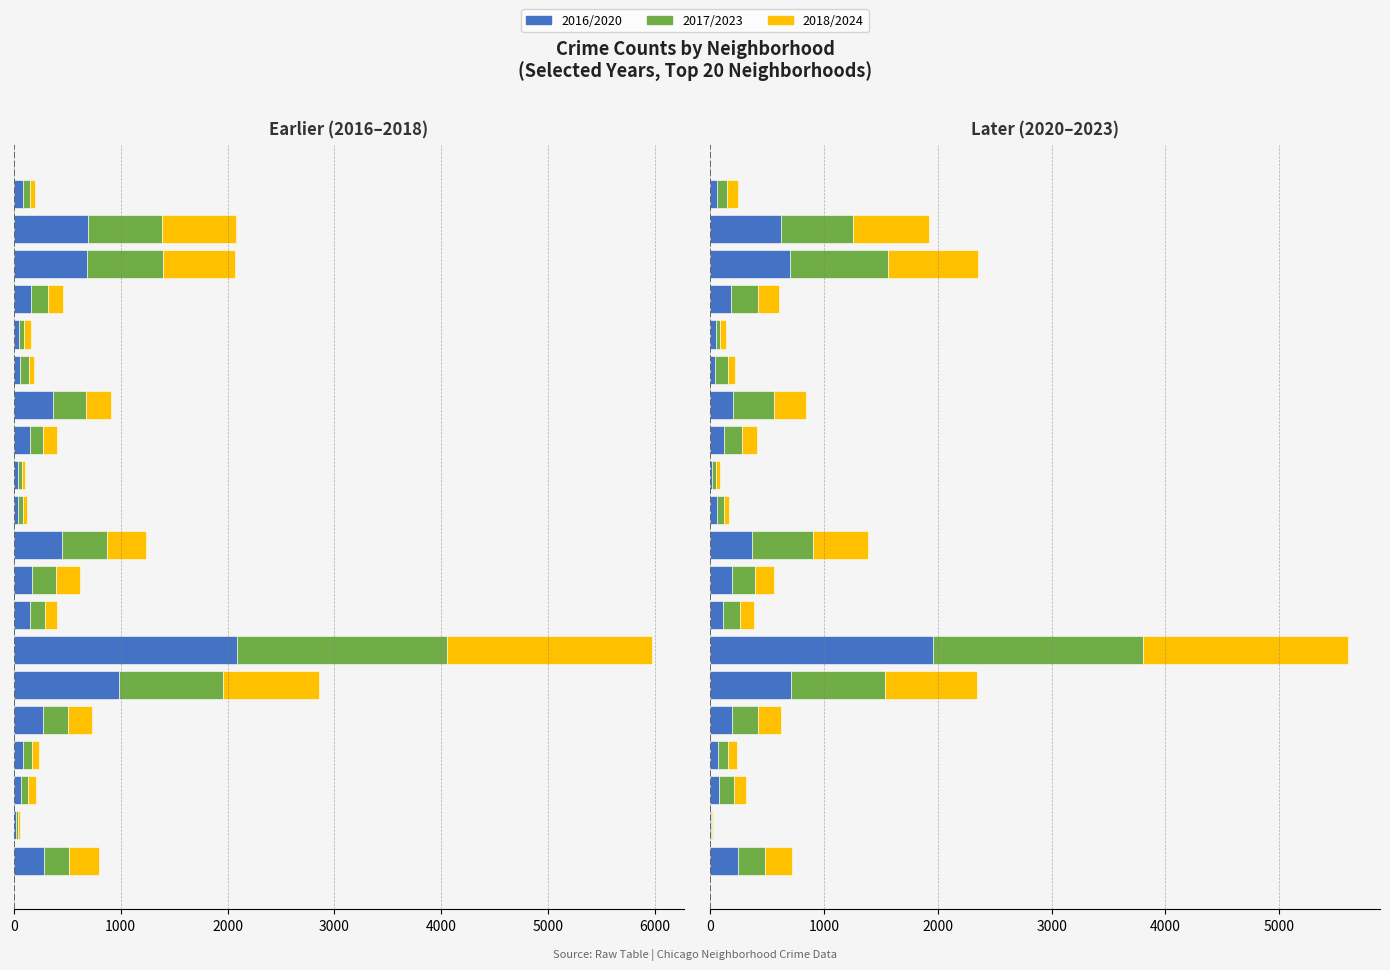

Which series has the widest spread of values?

2016